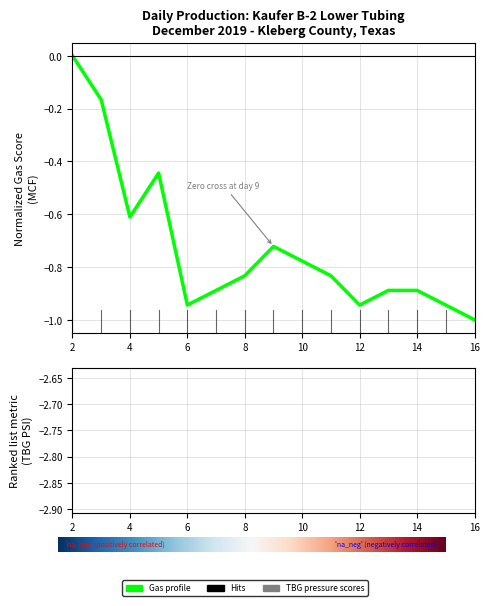

How many values in the GAS_MCF series are below 0?

14